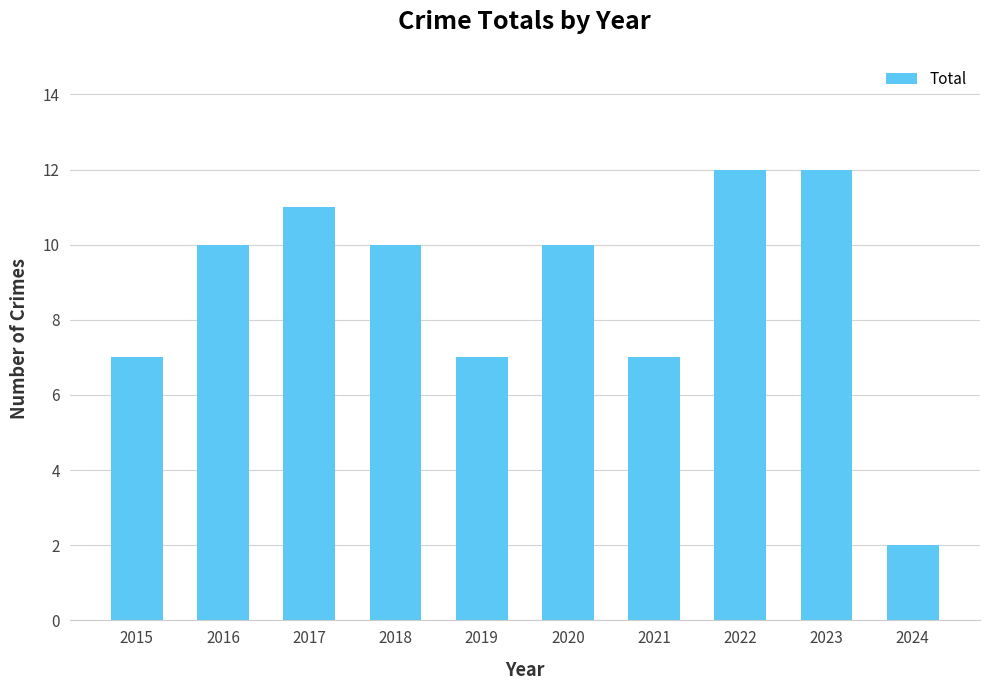

What is the maximum value shown in the chart?

12